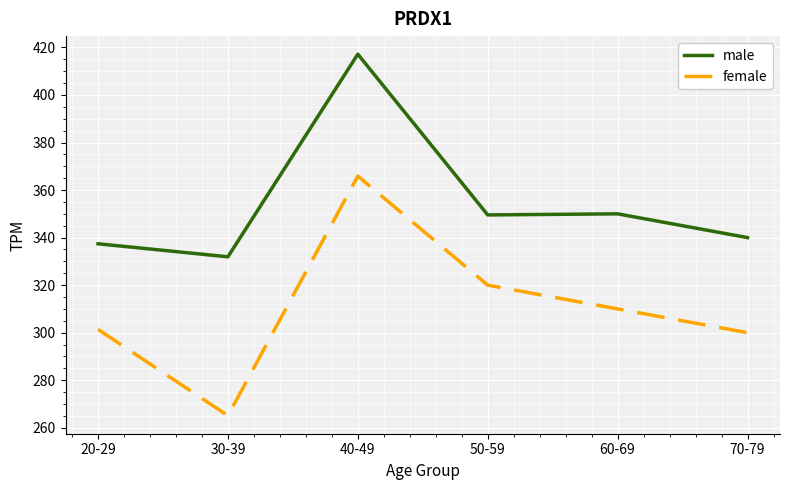

True or false: female and male intersect in this chart.

False